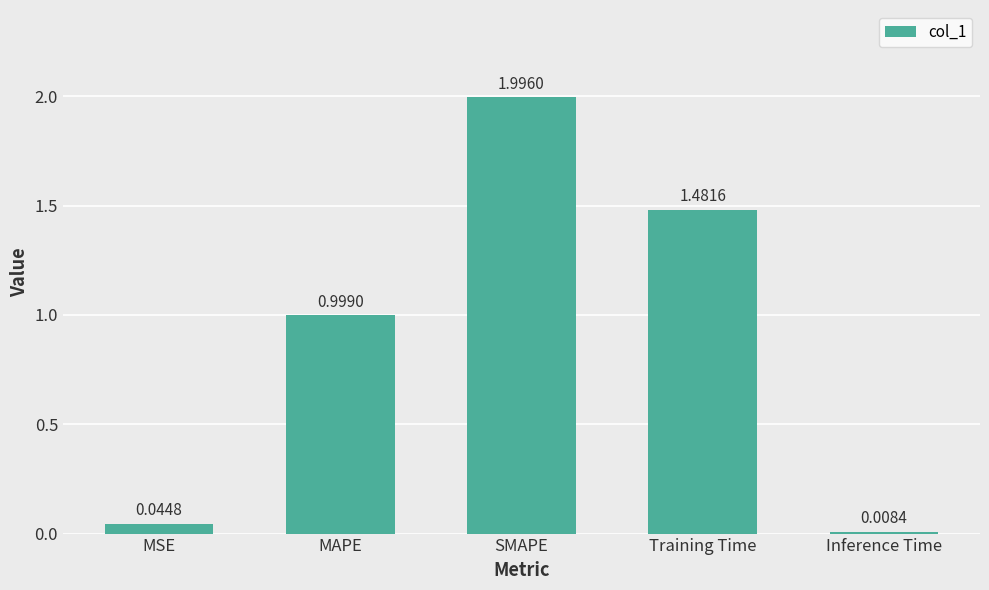

What is the sum of all values?

4.5